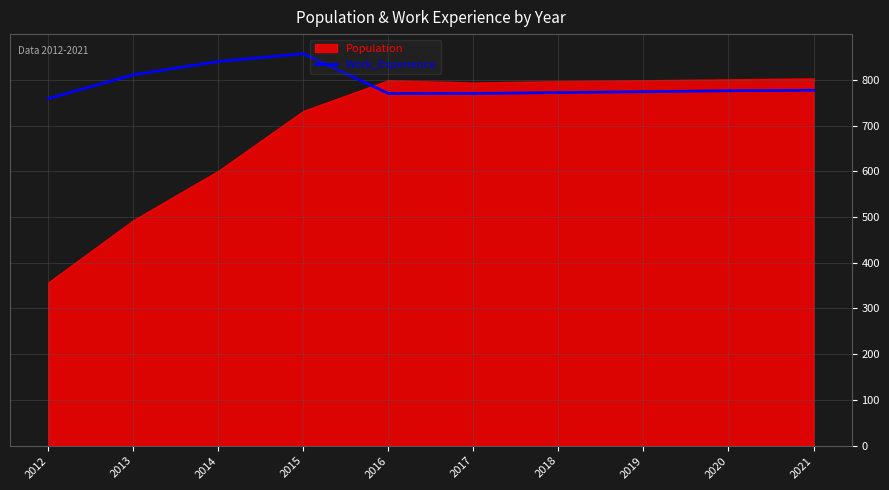

Is it true that Work_Experience equals 770 at 2017?

True